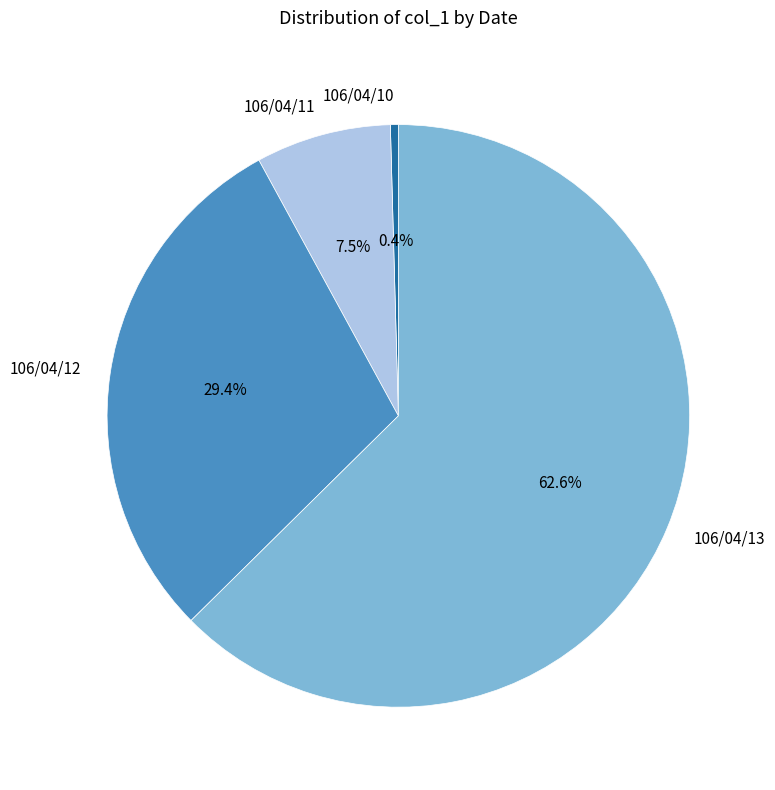

What is the largest slice in the pie chart?

106/04/13